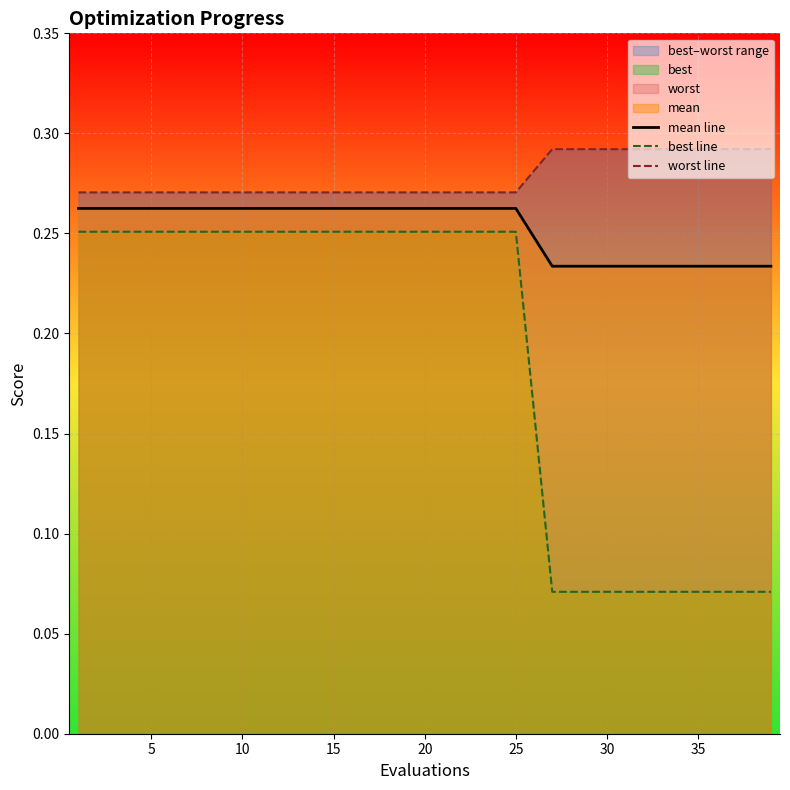

True or false: best line has a value of 0.1 at 5.

False